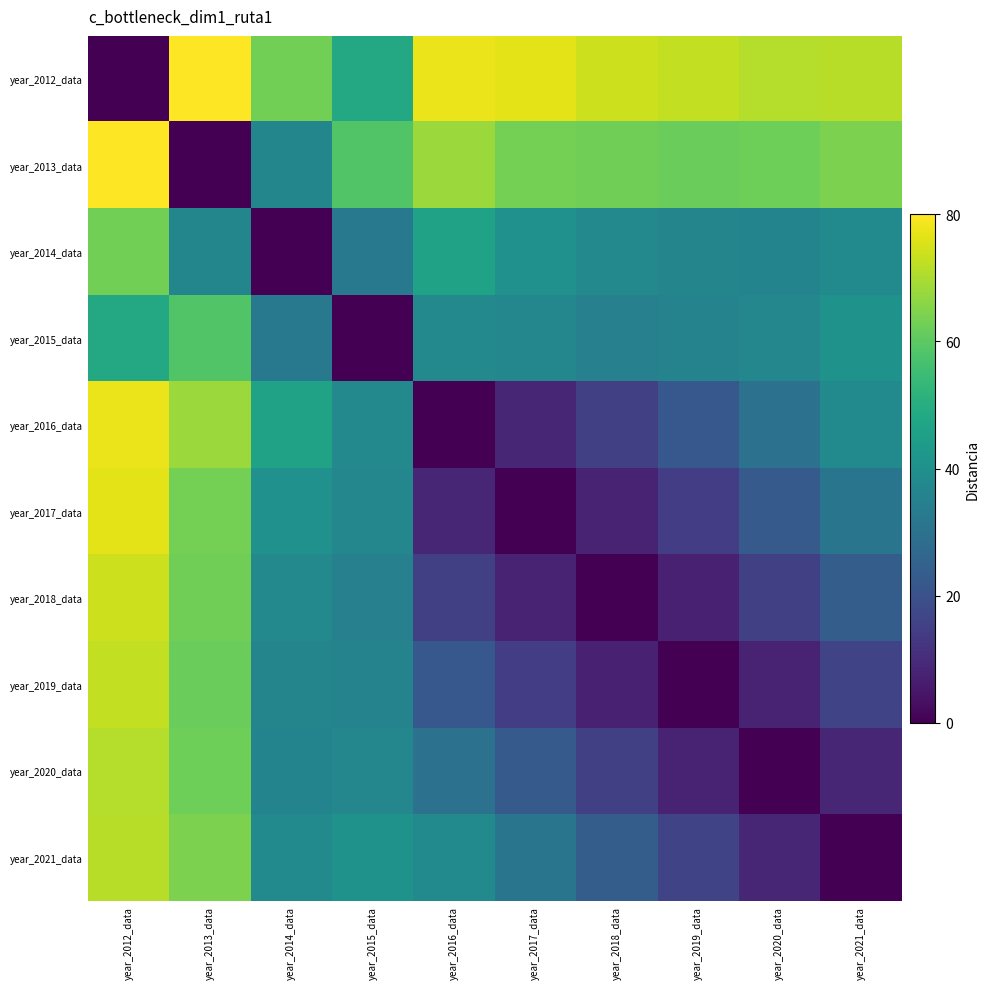

Reading left to right, list all the values displayed in this chart.

year_2012_data: year_2012_data=0.0	year_2013_data=80.0	year_2014_data=63.0	year_2015_data=48.2	year_2016_data=77.7	year_2017_data=76.7	year_2018_data=73.8	year_2019_data=72.5	year_2020_data=71.0	year_2021_data=71.3
year_2013_data: year_2012_data=80.0	year_2013_data=0.0	year_2014_data=36.6	year_2015_data=58.2	year_2016_data=68.0	year_2017_data=63.1	year_2018_data=62.7	year_2019_data=61.6	year_2020_data=62.3	year_2021_data=64.1
year_2014_data: year_2012_data=63.0	year_2013_data=36.6	year_2014_data=0.0	year_2015_data=32.4	year_2016_data=46.1	year_2017_data=40.5	year_2018_data=37.7	year_2019_data=36.5	year_2020_data=36.1	year_2021_data=38.2
year_2015_data: year_2012_data=48.2	year_2013_data=58.2	year_2014_data=32.4	year_2015_data=0.0	year_2016_data=37.8	year_2017_data=37.0	year_2018_data=34.9	year_2019_data=35.7	year_2020_data=37.1	year_2021_data=41.2
year_2016_data: year_2012_data=77.7	year_2013_data=68.0	year_2014_data=46.1	year_2015_data=37.8	year_2016_data=0.0	year_2017_data=8.7	year_2018_data=15.2	year_2019_data=22.1	year_2020_data=29.9	year_2021_data=38.4
year_2017_data: year_2012_data=76.7	year_2013_data=63.1	year_2014_data=40.5	year_2015_data=37.0	year_2016_data=8.7	year_2017_data=0.0	year_2018_data=7.8	year_2019_data=14.6	year_2020_data=22.5	year_2021_data=31.1
year_2018_data: year_2012_data=73.8	year_2013_data=62.7	year_2014_data=37.7	year_2015_data=34.9	year_2016_data=15.2	year_2017_data=7.8	year_2018_data=0.0	year_2019_data=7.4	year_2020_data=15.0	year_2021_data=23.5
year_2019_data: year_2012_data=72.5	year_2013_data=61.6	year_2014_data=36.5	year_2015_data=35.7	year_2016_data=22.1	year_2017_data=14.6	year_2018_data=7.4	year_2019_data=0.0	year_2020_data=8.1	year_2021_data=16.6
year_2020_data: year_2012_data=71.0	year_2013_data=62.3	year_2014_data=36.1	year_2015_data=37.1	year_2016_data=29.9	year_2017_data=22.5	year_2018_data=15.0	year_2019_data=8.1	year_2020_data=0.0	year_2021_data=8.6
year_2021_data: year_2012_data=71.3	year_2013_data=64.1	year_2014_data=38.2	year_2015_data=41.2	year_2016_data=38.4	year_2017_data=31.1	year_2018_data=23.5	year_2019_data=16.6	year_2020_data=8.6	year_2021_data=0.0